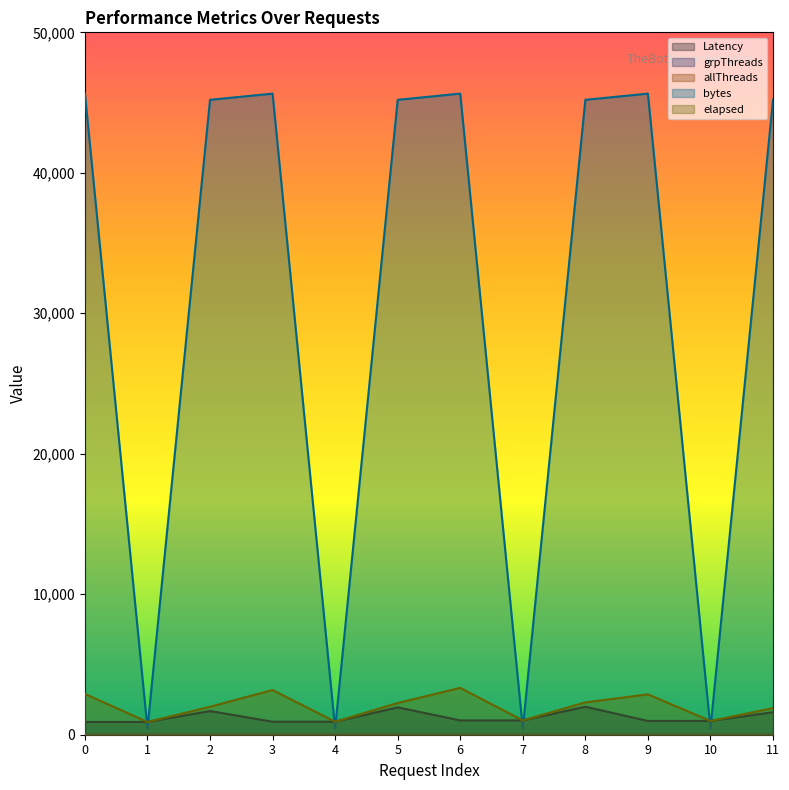

Is the value of bytes at 2 greater than the value of allThreads at 9?

Yes